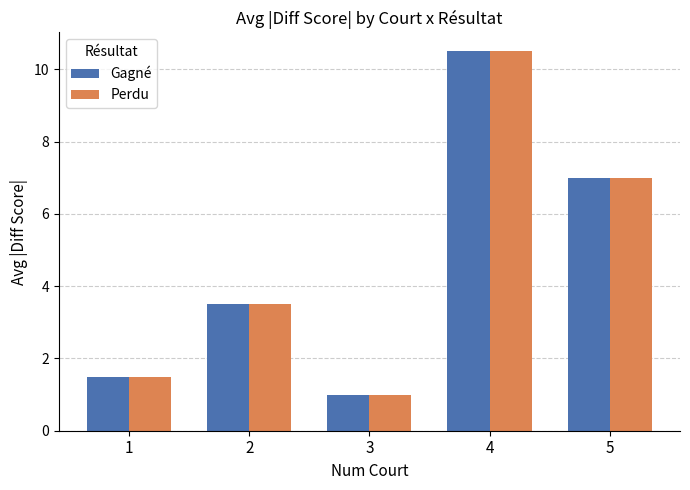

Reading left to right, extract all data points from this chart.

Gagné: 1.5	3.5	1.0	10.5	7.0
Perdu: 1.5	3.5	1.0	10.5	7.0